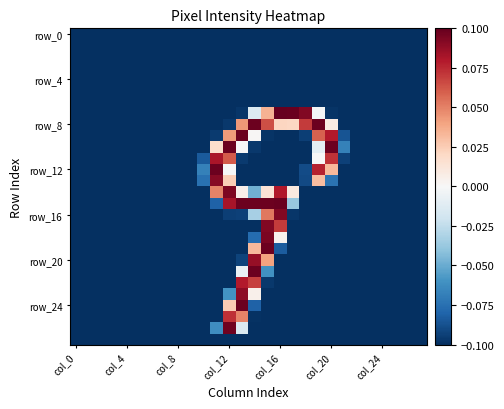

What is the smallest value displayed?

-0.1